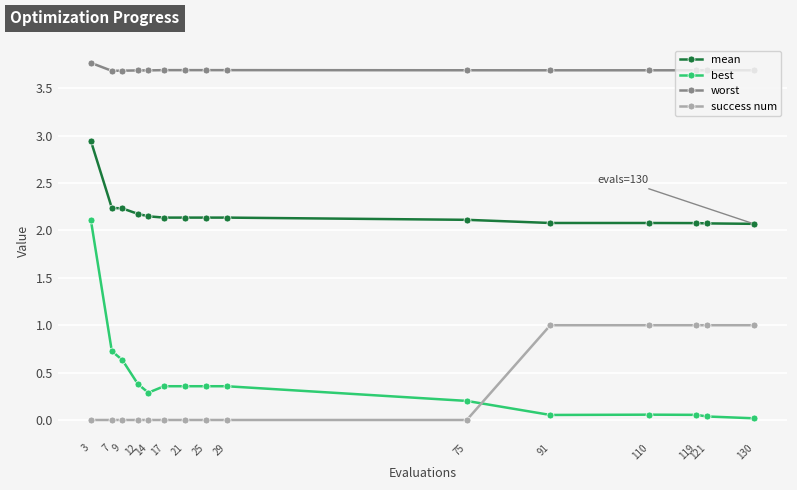

What is the minimum value for worst?

3.7